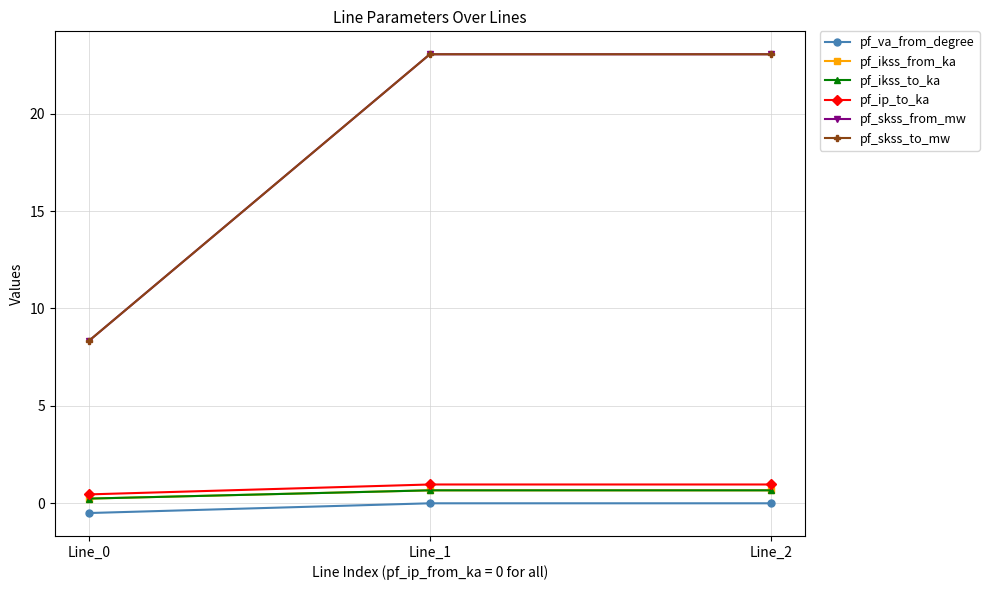

What is the minimum value for pf_skss_from_mw?

8.3